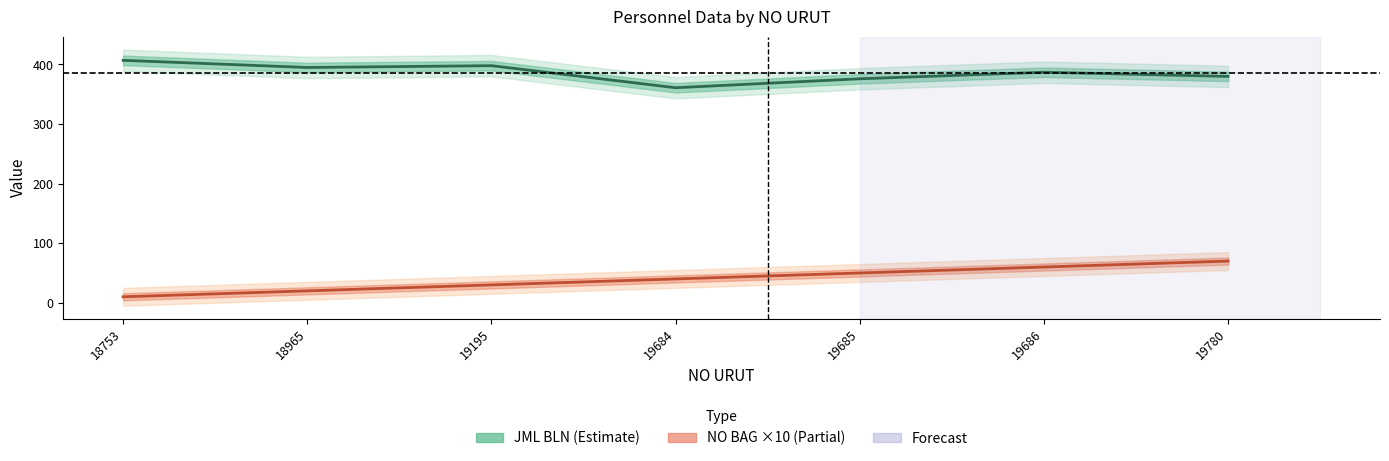

True or false: NO BAG has a value of 70 at 19780.

True